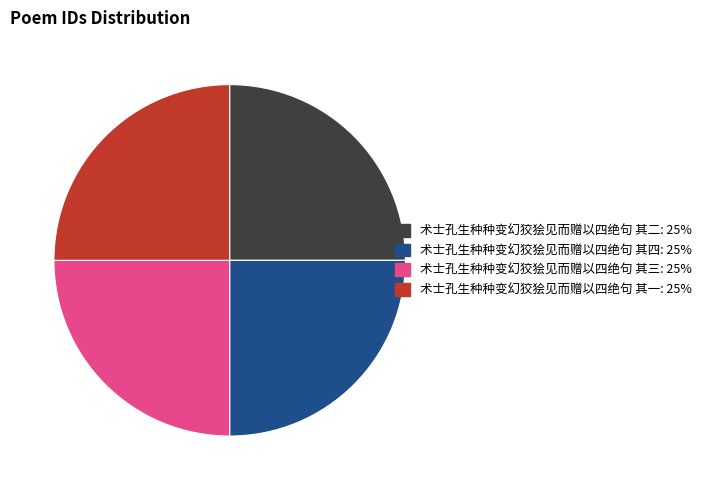

What is the ratio of the value at 术士孔生种种变幻狡狯见而赠以四绝句 其四 to the value at 术士孔生种种变幻狡狯见而赠以四绝句 其二?

1.0